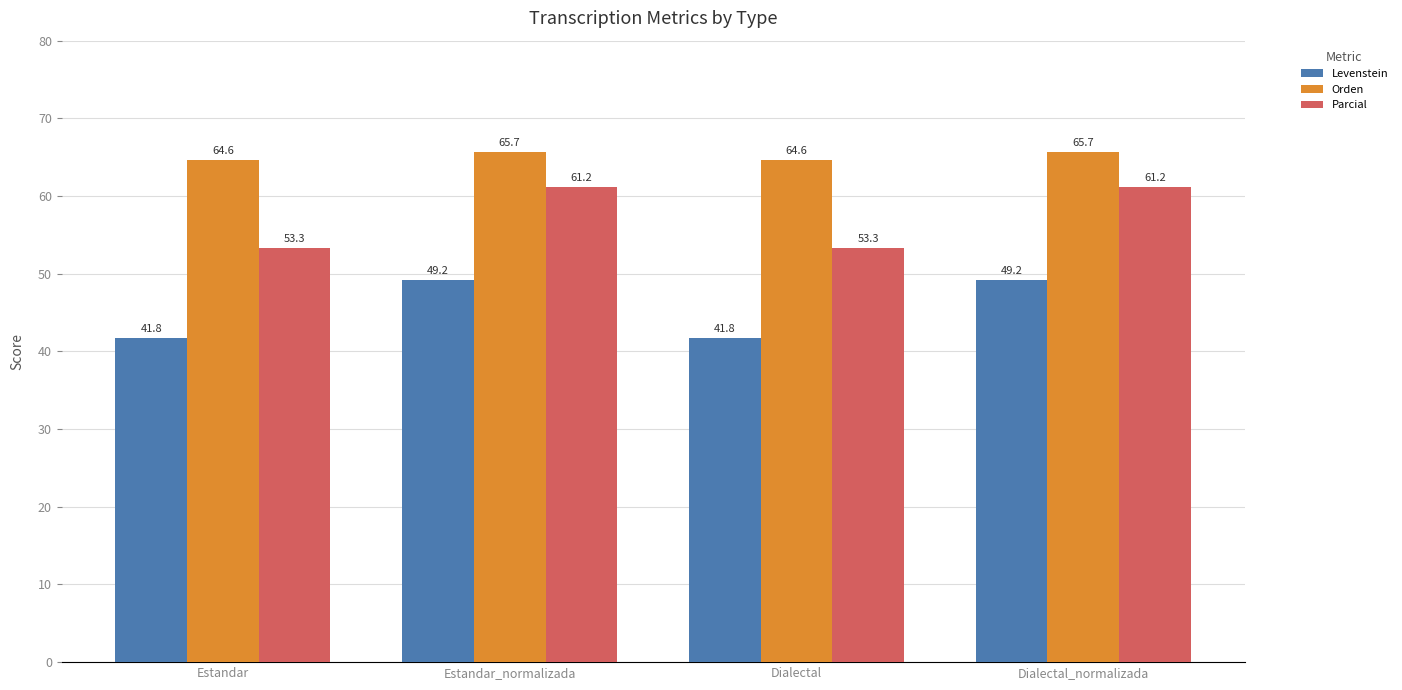

How many bars are there in each group?

3